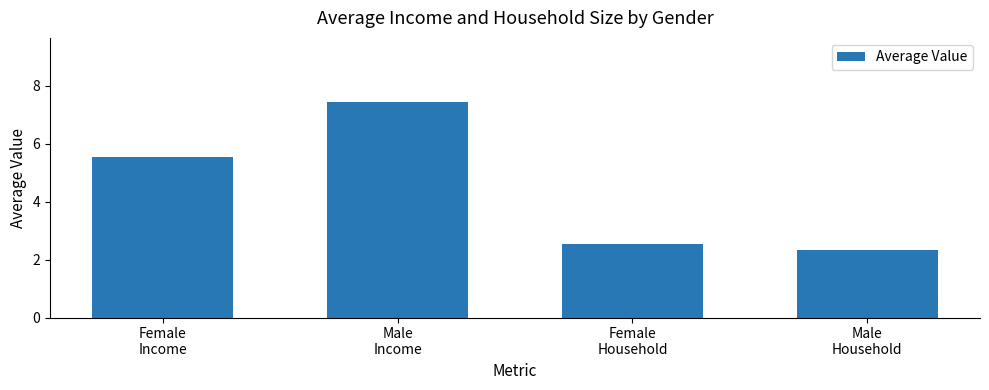

Where does the data first go above 5?

Female
Income